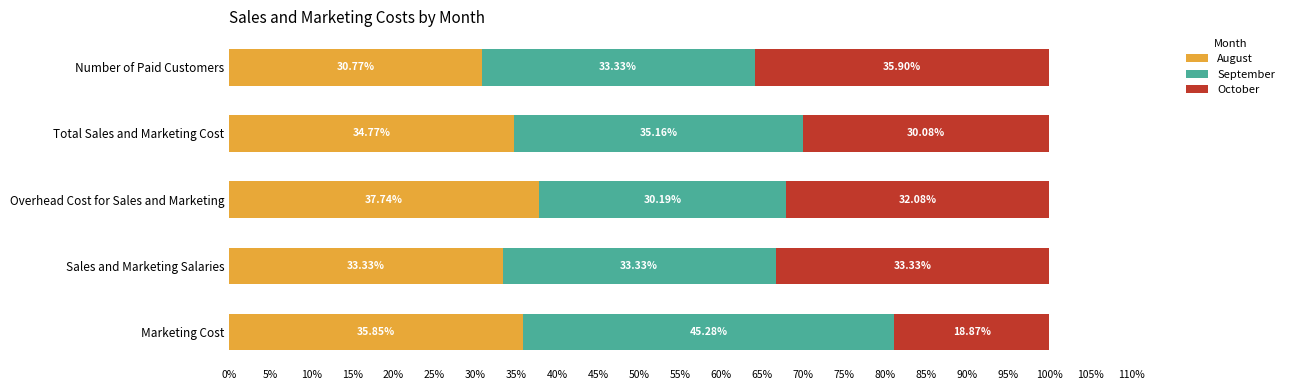

Which category has the lowest value in the August series?

Number of Paid Customers